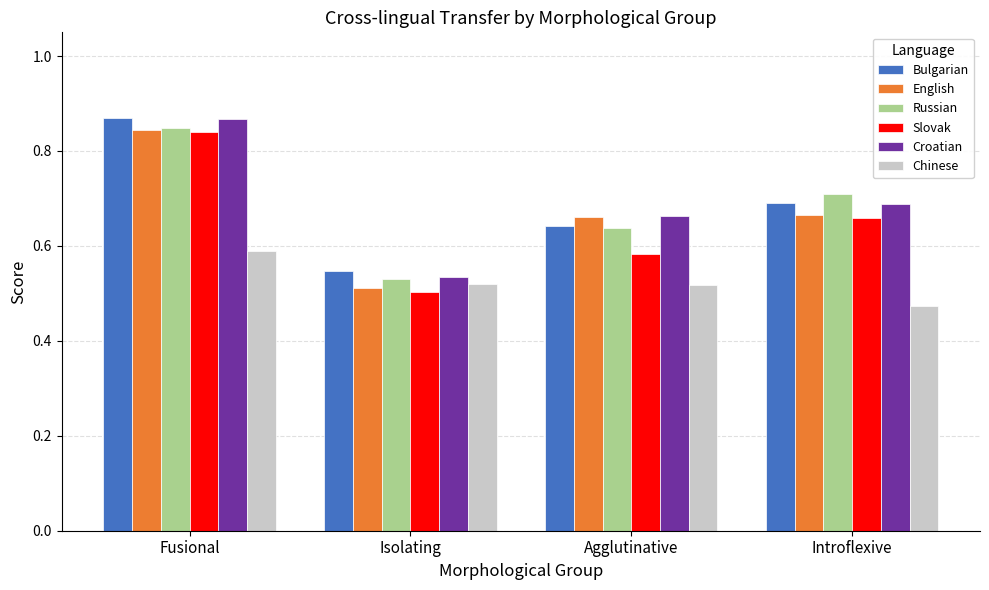

Count the number of categories in the chart.

4